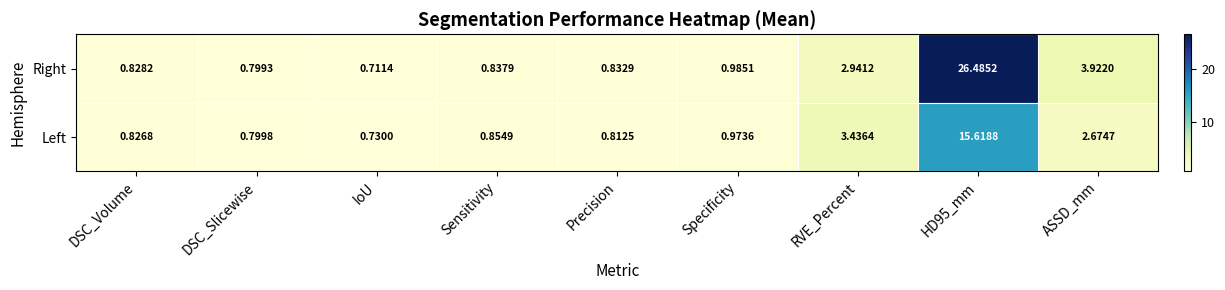

Rank the series by their maximum value, from lowest to highest.

Left, Right